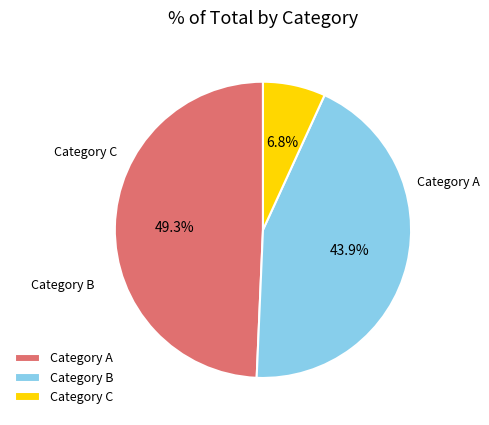

Which has a higher value, Category A or Category C?

Category A